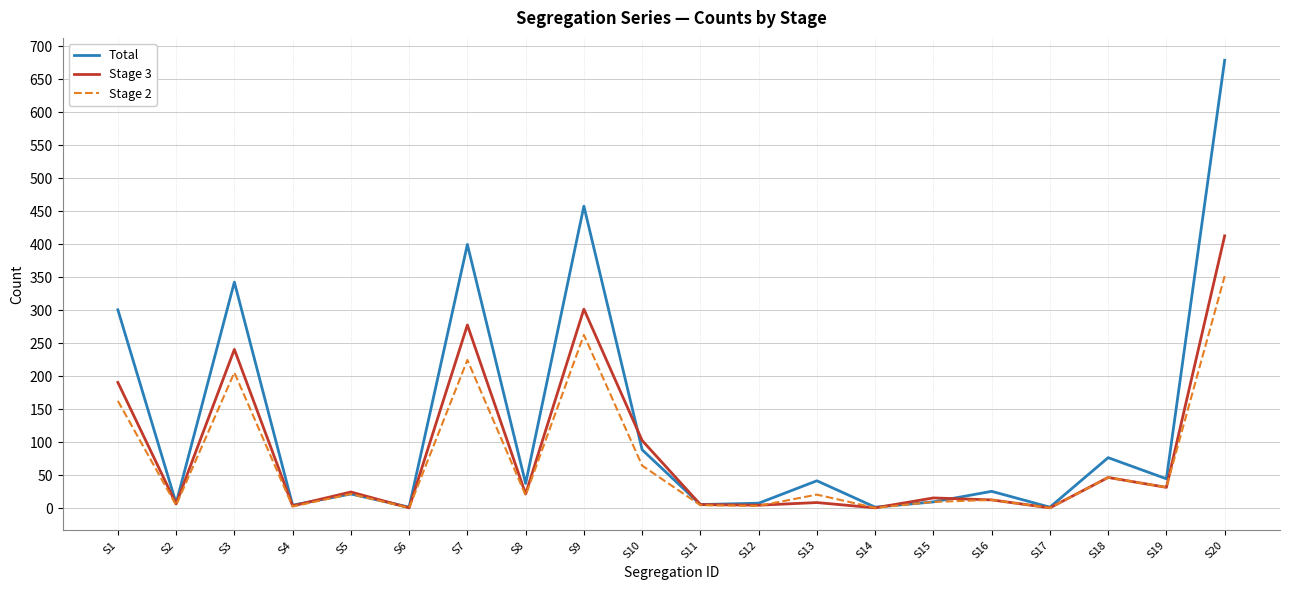

What is the smallest value displayed?

1